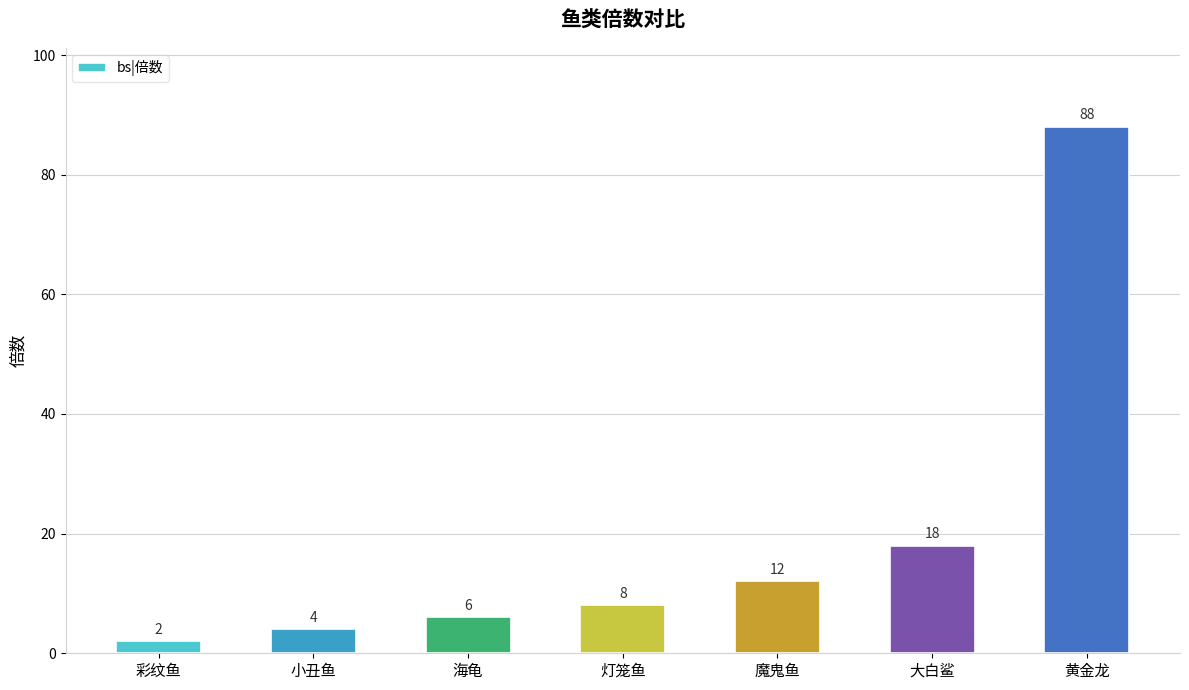

What is the greatest value displayed?

88